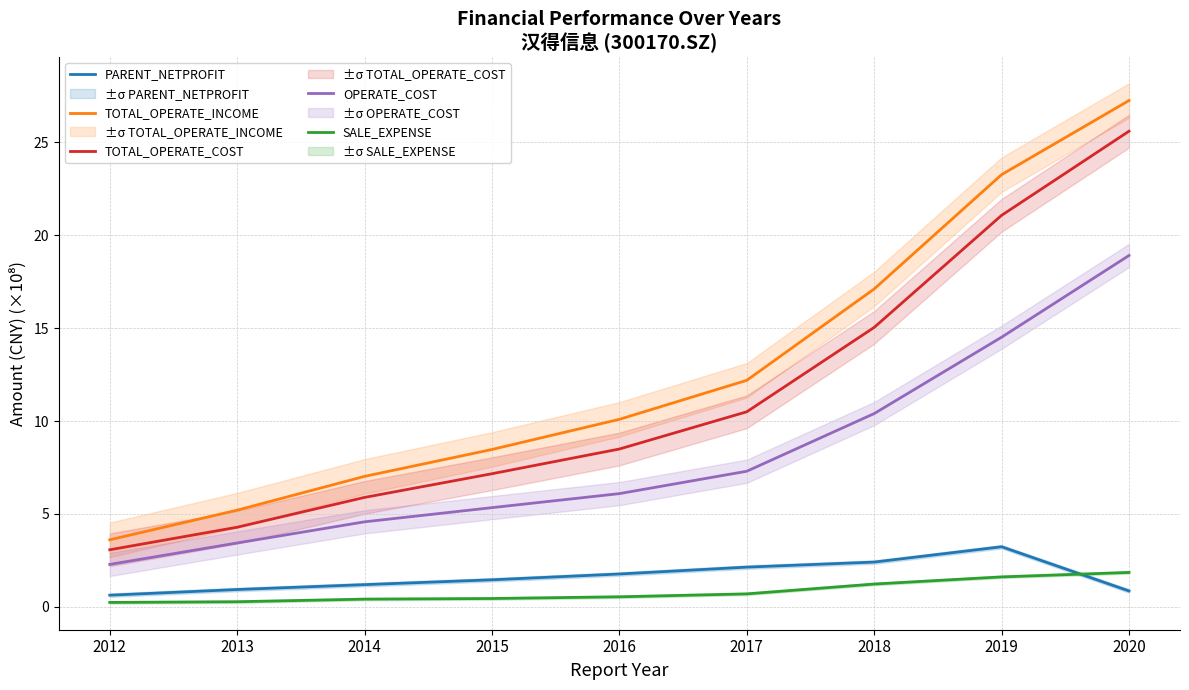

Is this an area chart (filled region under the line)?

No